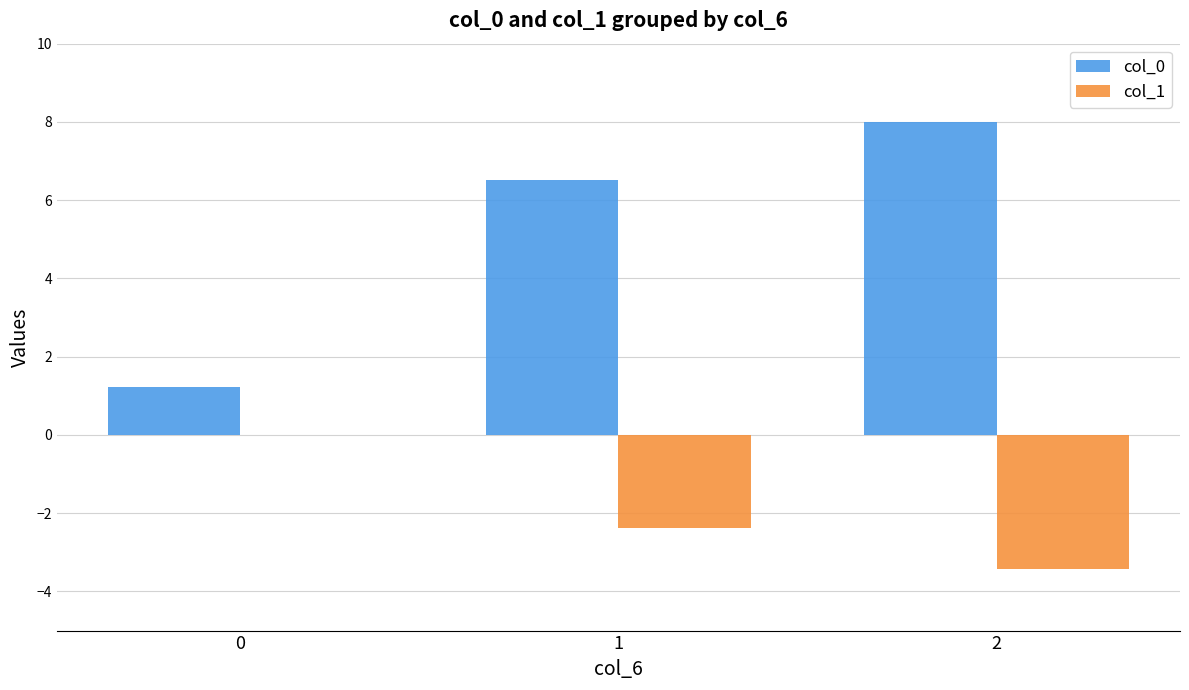

The col_1 series shows -4.8 at 2. True or false?

False